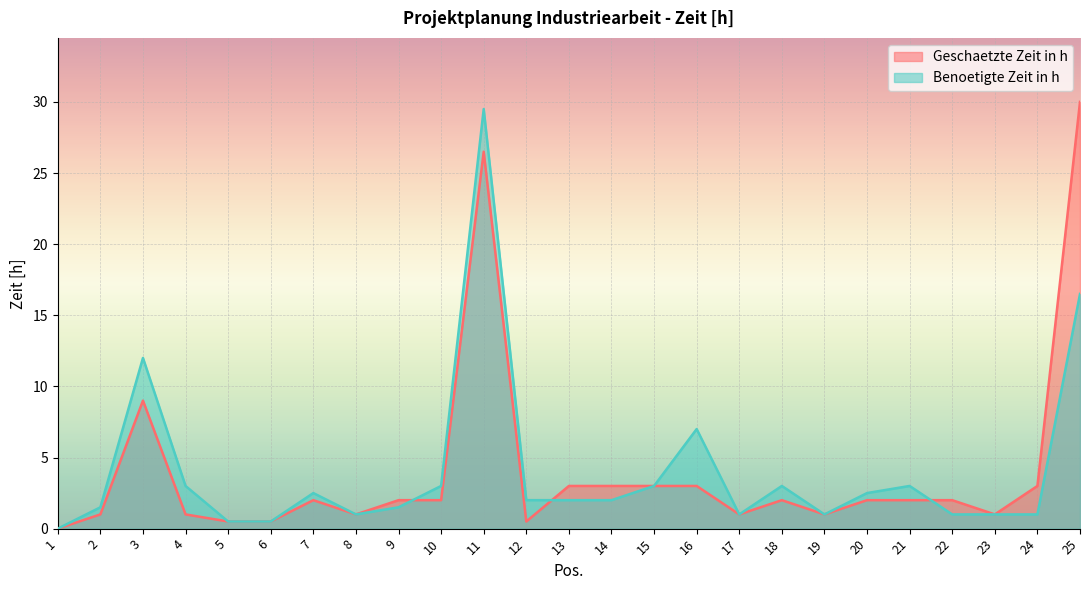

What is the difference between the highest and lowest values at 22?

1.0